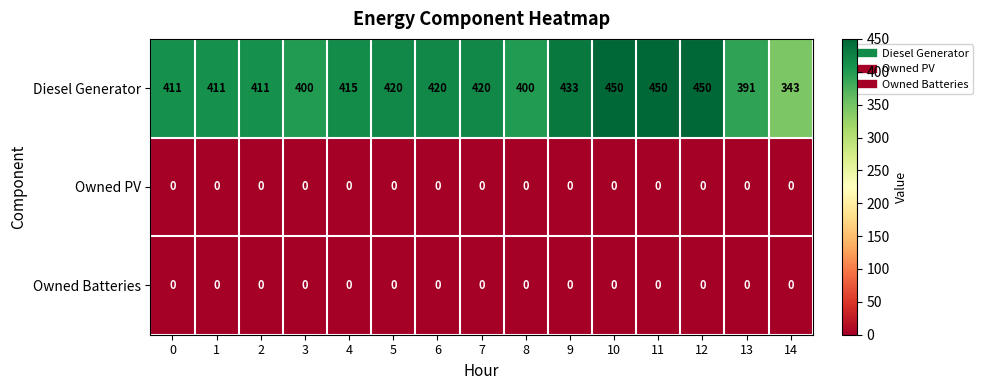

What is the sum of all Diesel Generator values?

6225